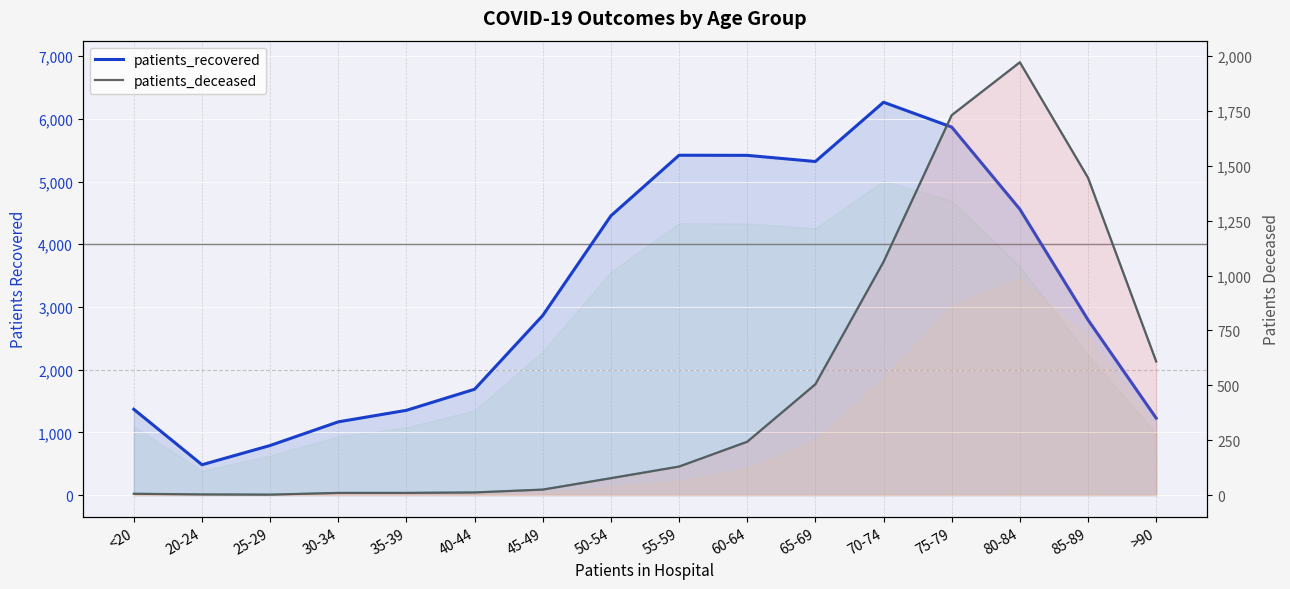

List the series in order of their overall mean, lowest first.

patients_deceased, patients_recovered